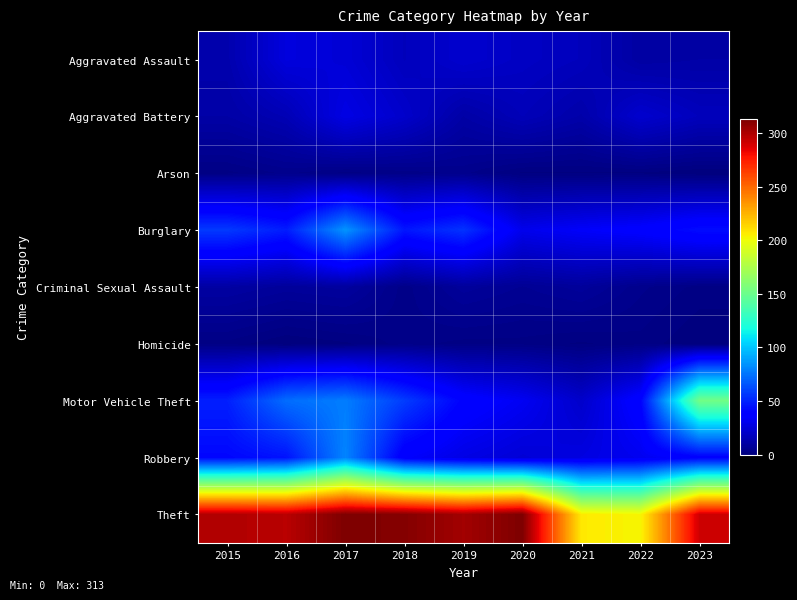

What is the spread (max minus min) of values at 2015?

297